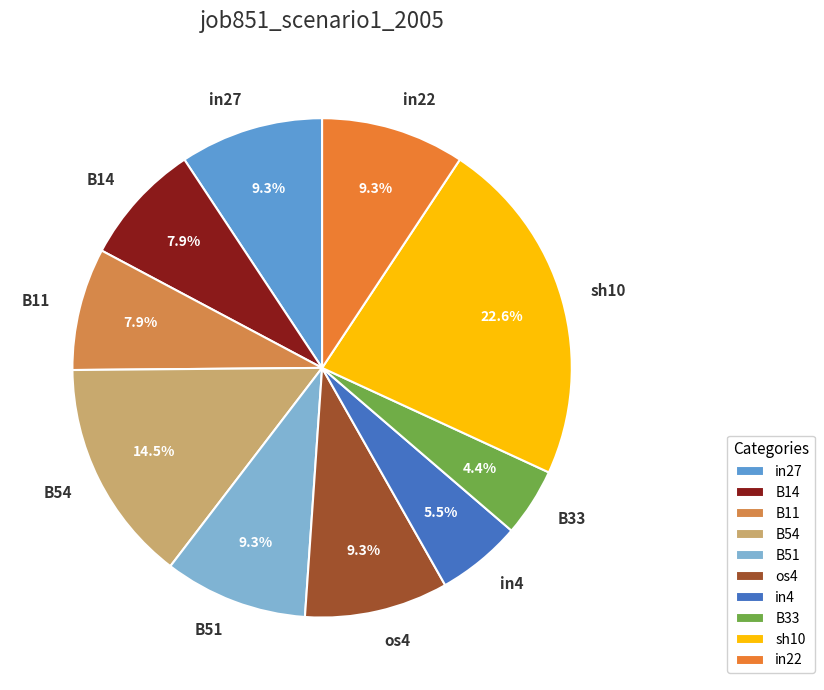

To the nearest percent, what portion does B14 represent?

8%